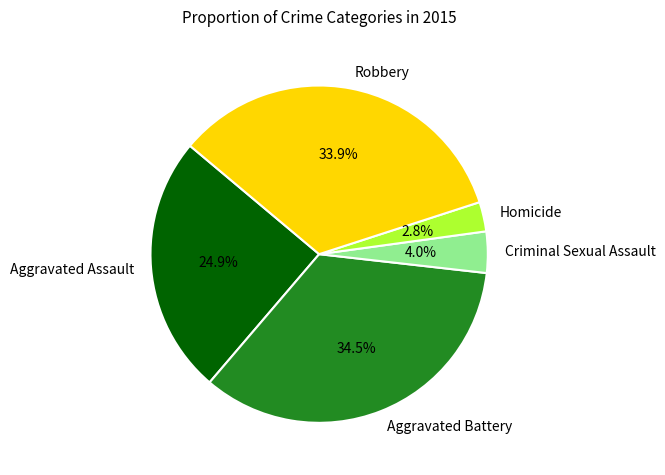

Count the number of slices in the pie.

5